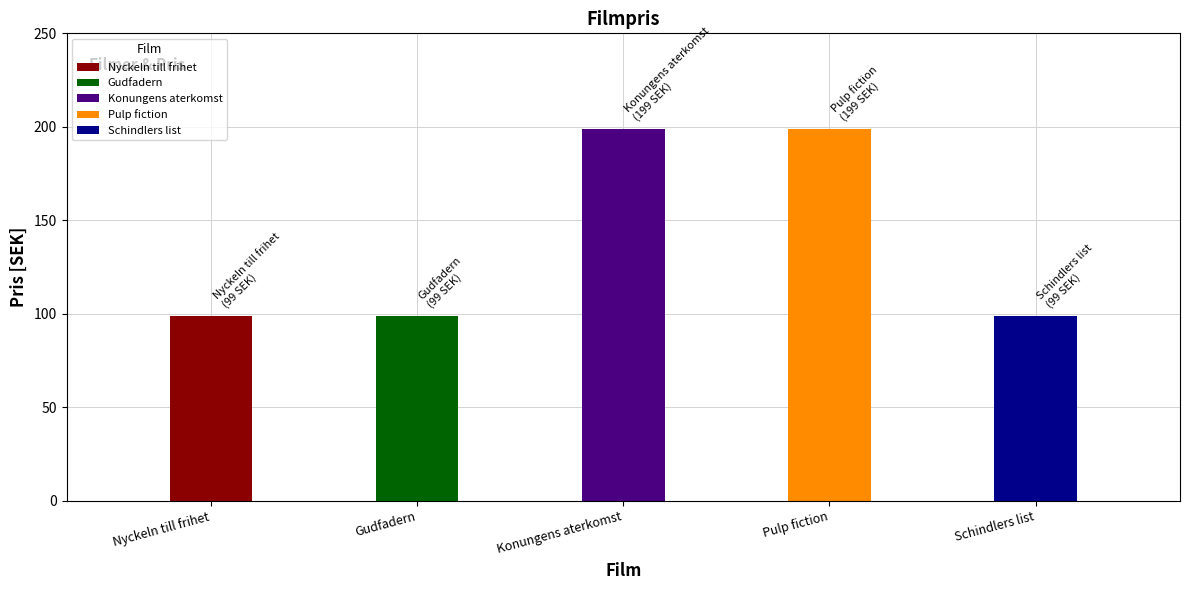

Rank the categories by value from highest to lowest.

Konungens aterkomst, Pulp fiction, Nyckeln till frihet, Gudfadern, Schindlers list